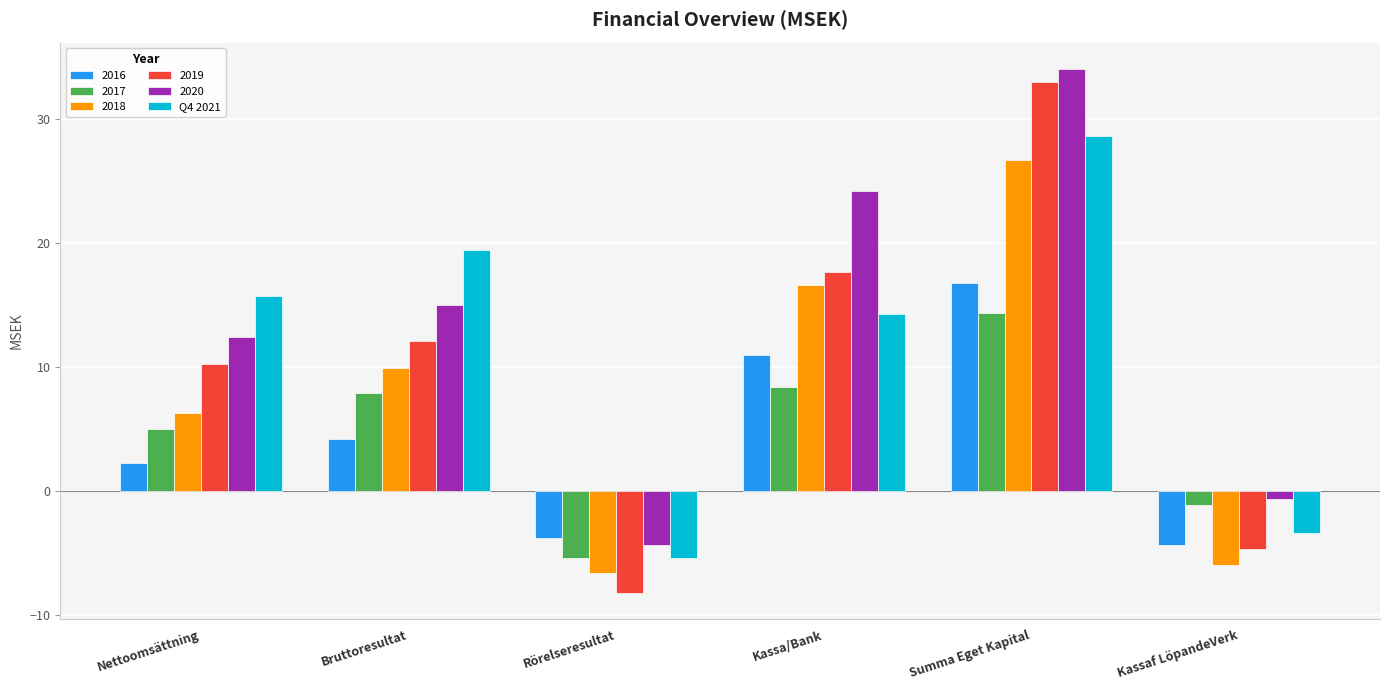

How many bars are there in total?

36